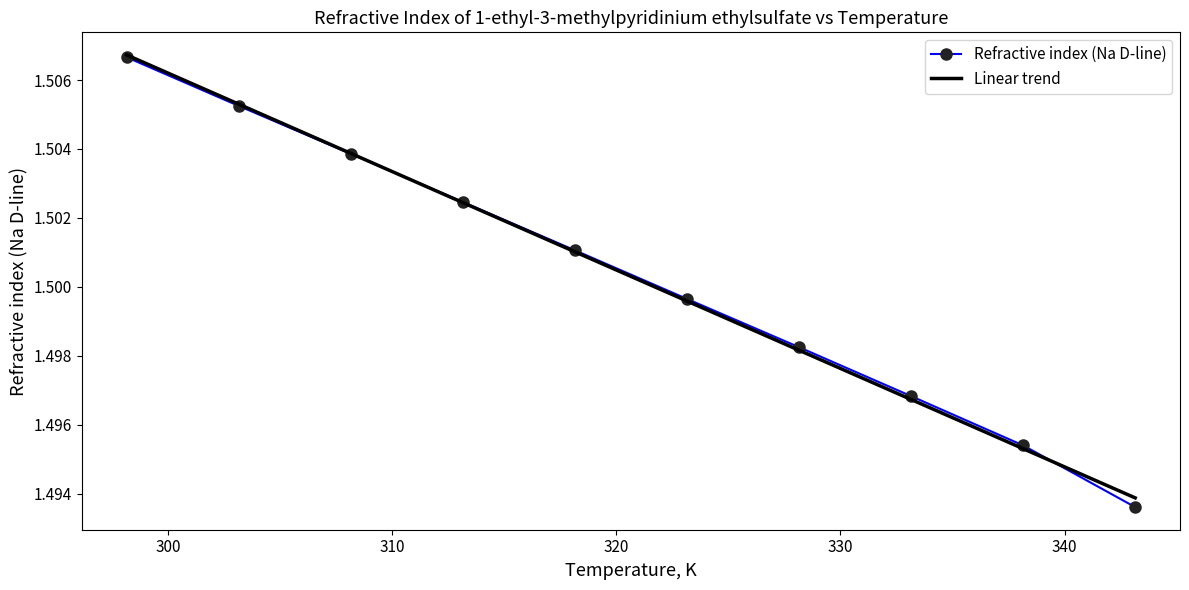

Which series has the widest spread of values?

Refractive index (Na D-line)